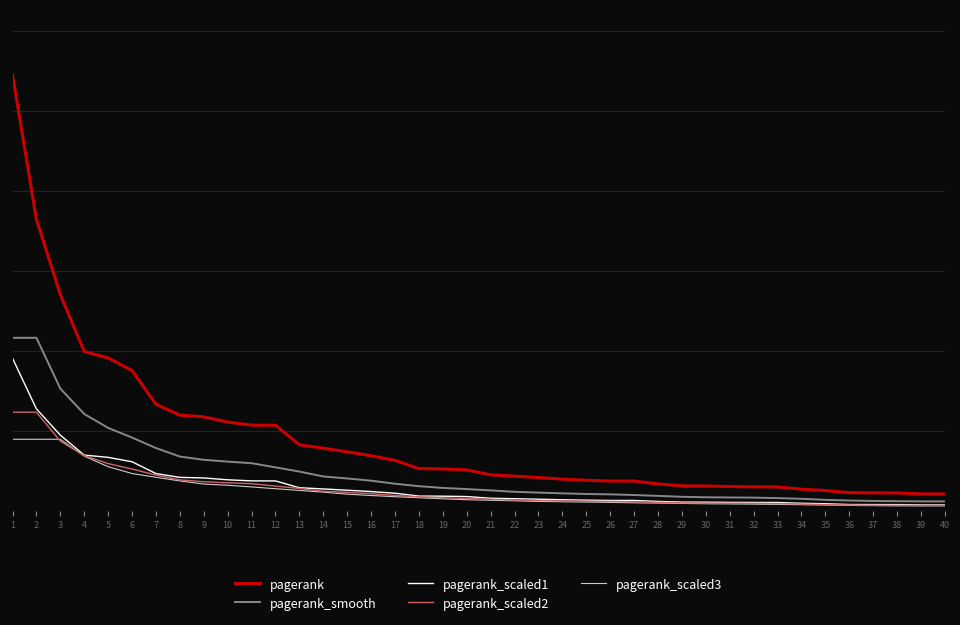

True or false: pagerank and pagerank_scaled2 intersect in this chart.

False